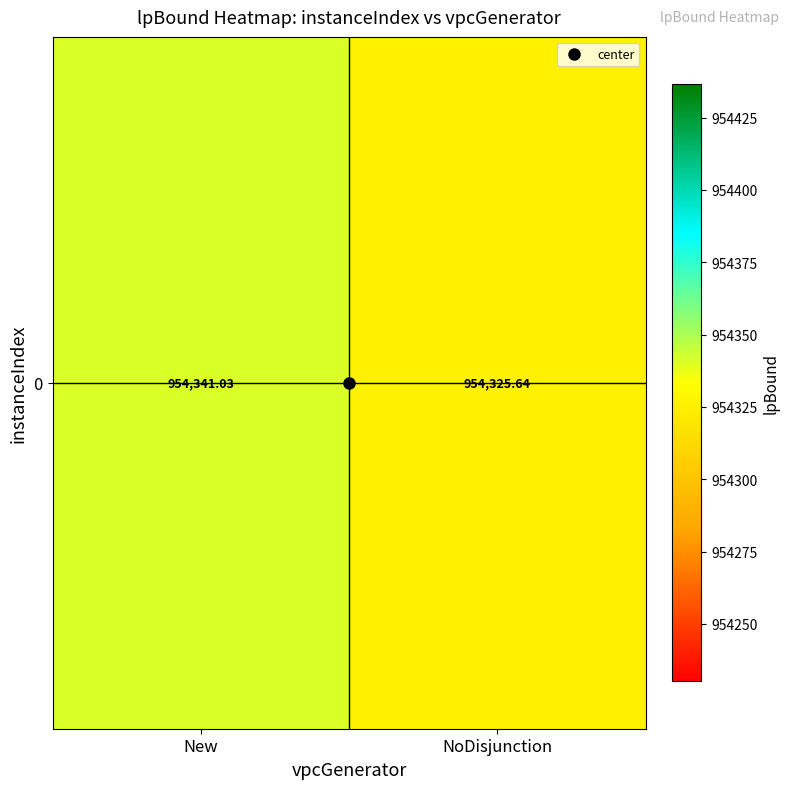

The value at New is 954341.0. True or false?

True